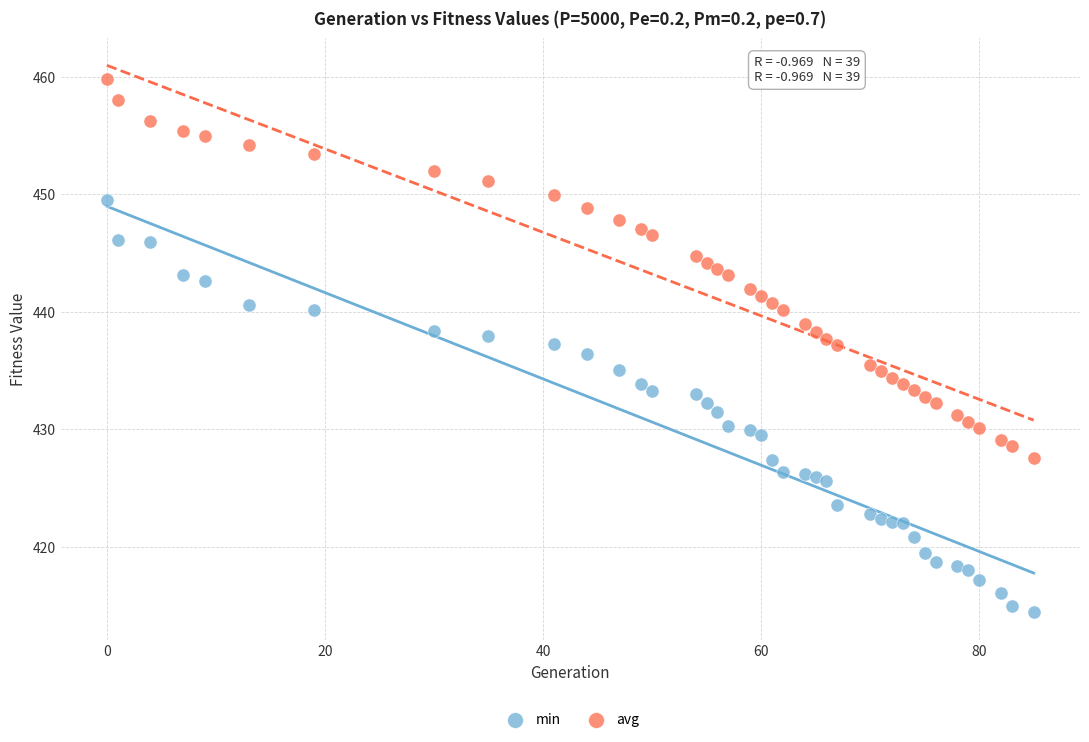

Across all data points, what is the range of Y values (max minus min)?

45.4